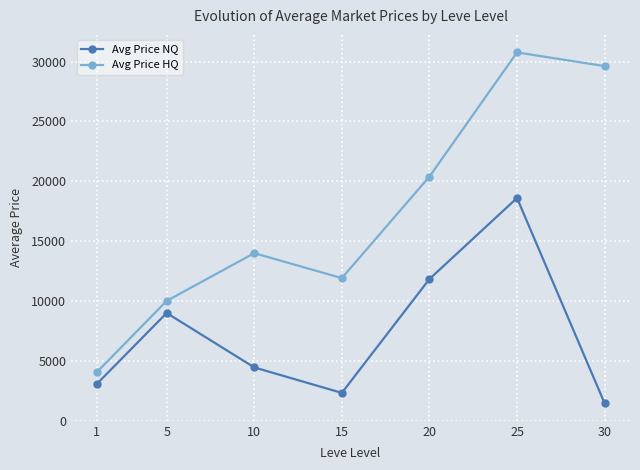

What is the average value of the Avg Price HQ series?

17249.6